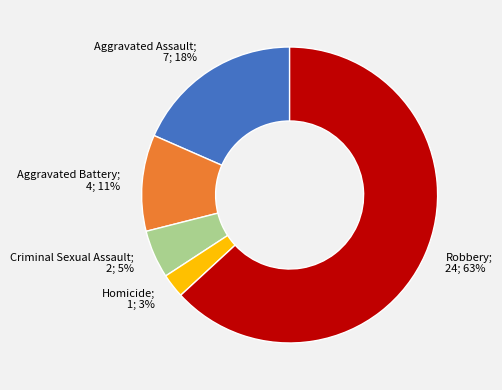

Is there a majority slice in this chart?

Yes